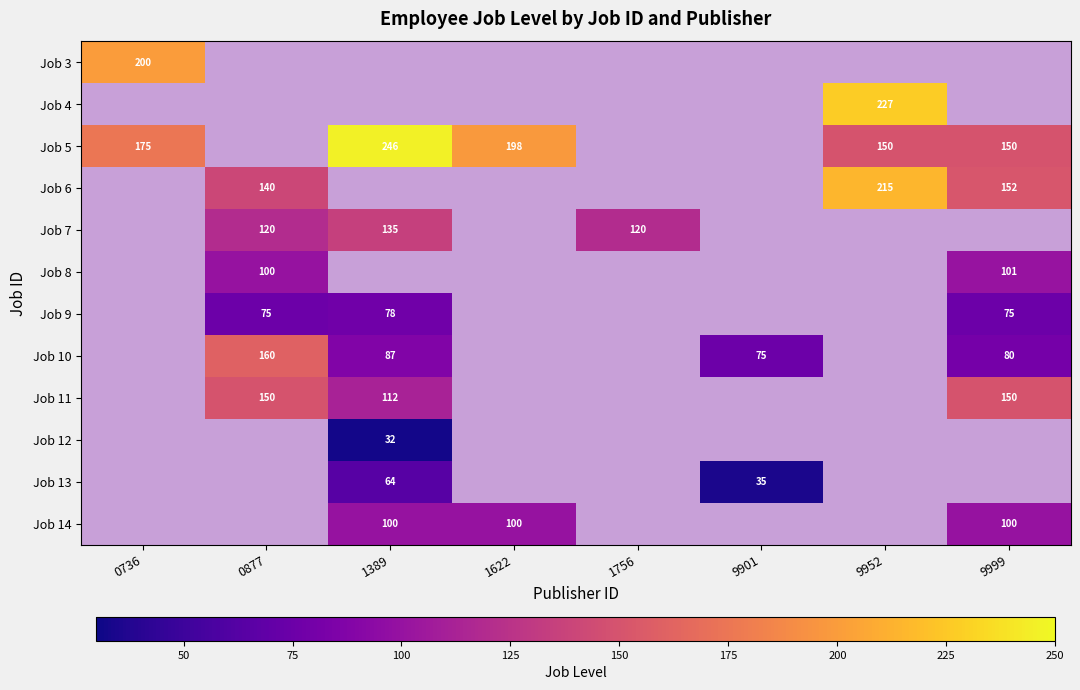

The value of Job 9 at 1389 is 29. True or false?

False